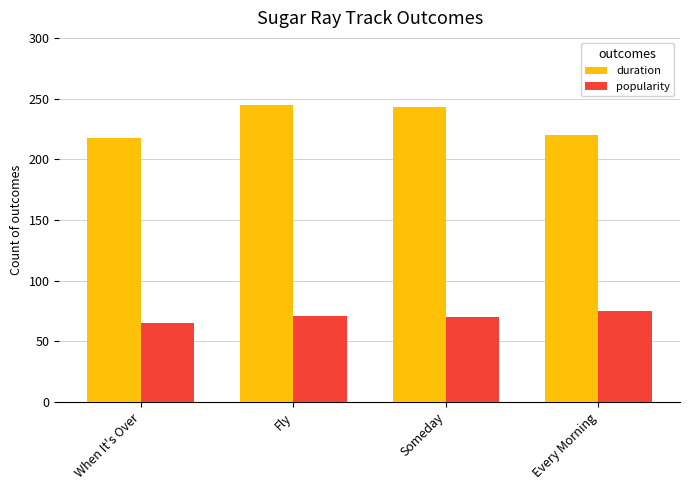

Rank the series at Every Morning from highest to lowest value.

duration, popularity